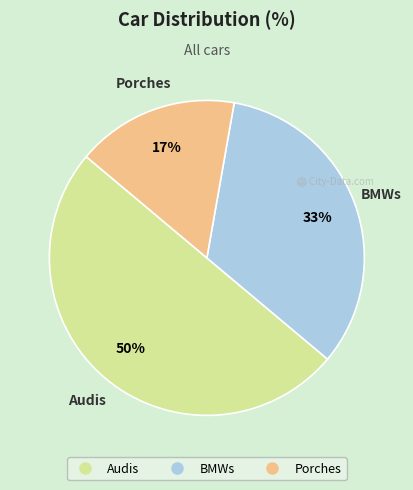

To the nearest percent, what percentage of the pie is BMWs?

33%